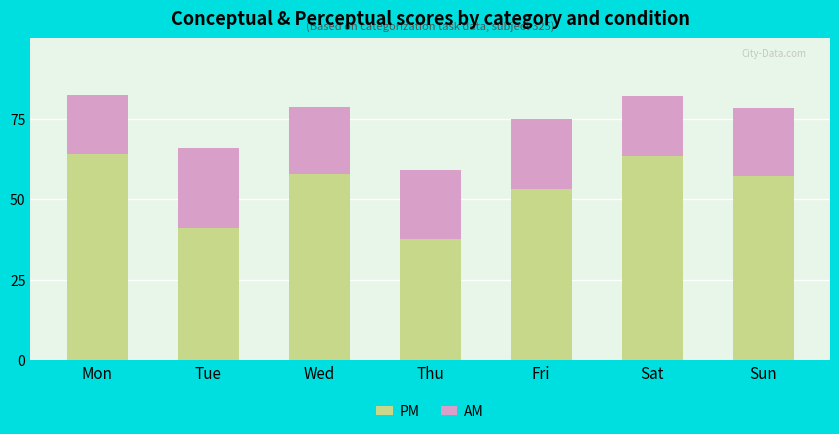

How many bars are there in total?

7